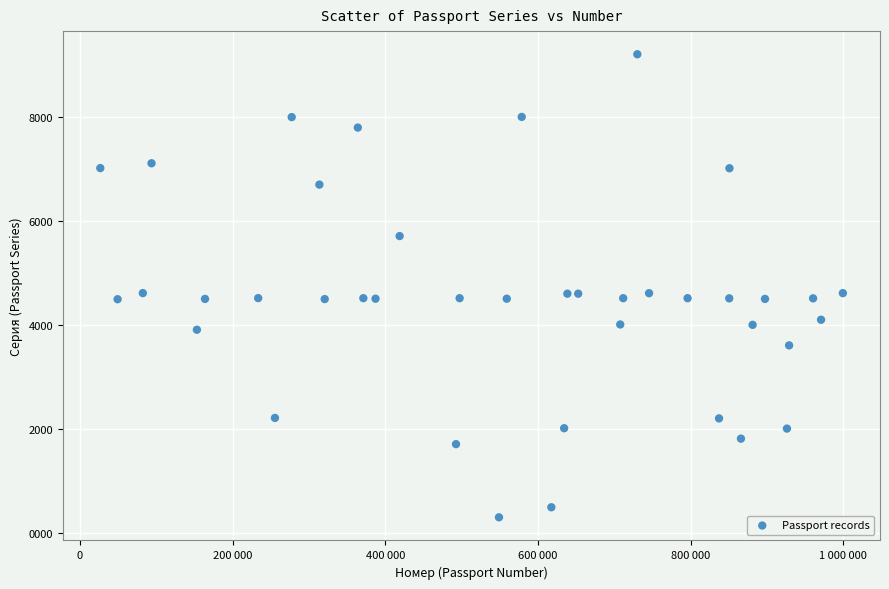

What is the range of Y values (max minus min)?

8899